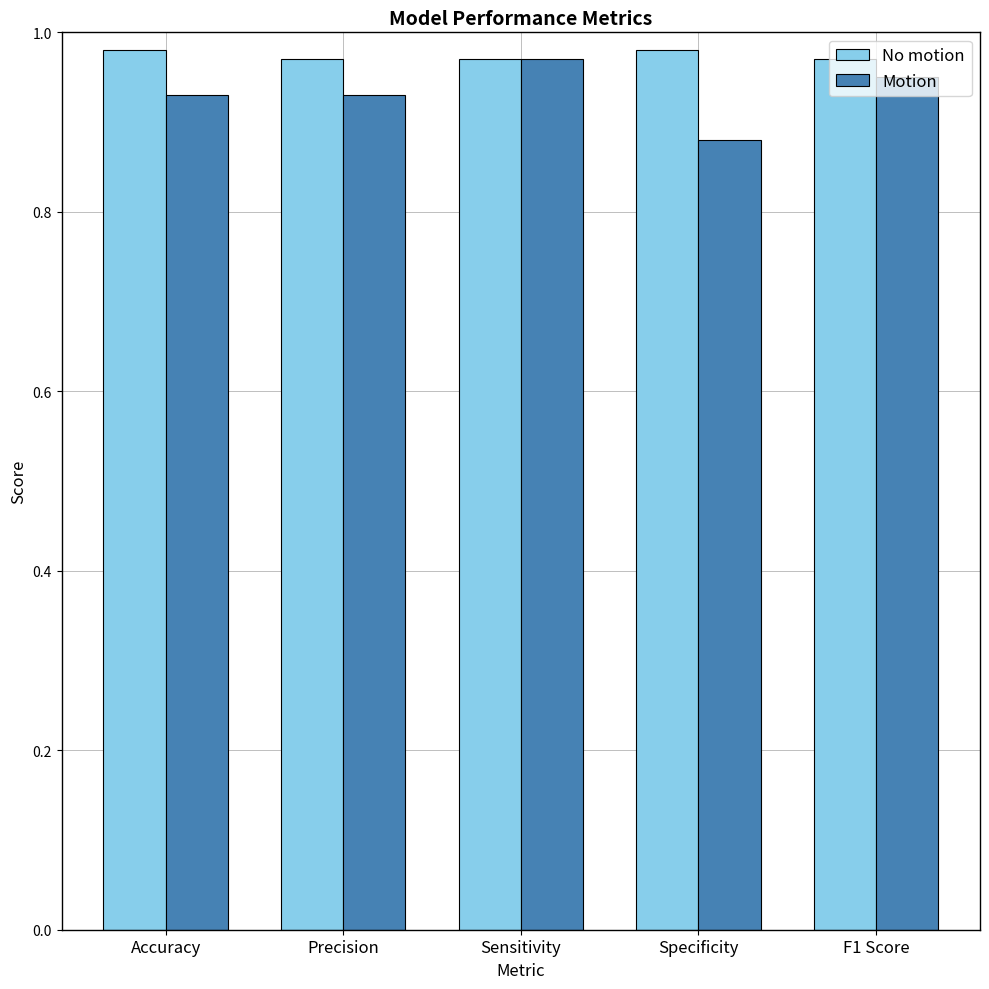

The value of No motion at Sensitivity is 0.3. True or false?

False